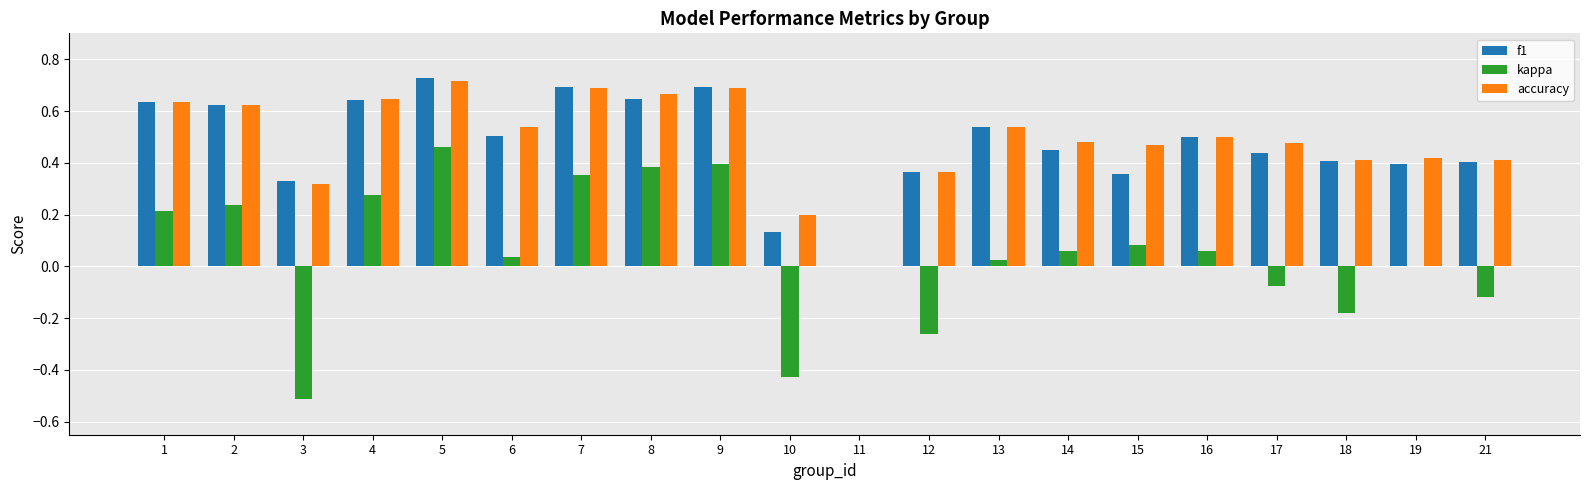

At which category is the sum across all series the highest?

5